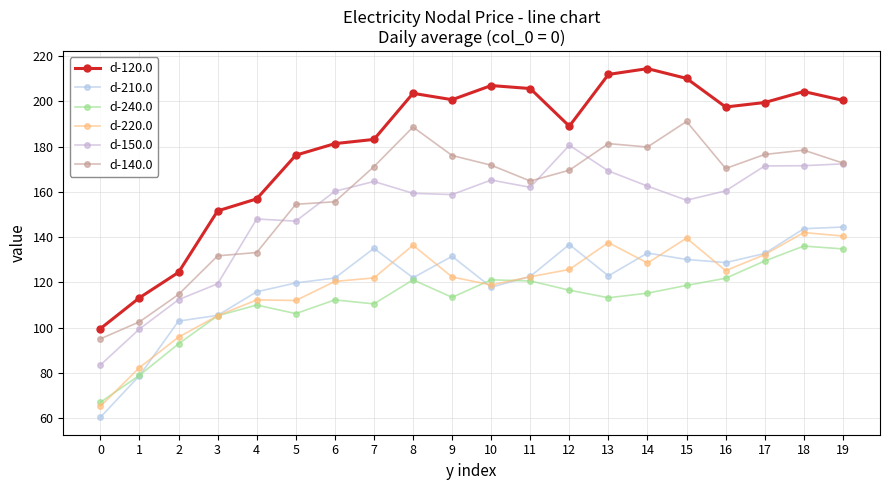

Rank the categories by d-240.0 value from highest to lowest.

18, 19, 17, 16, 8, 10, 11, 15, 12, 14, 9, 13, 6, 7, 4, 5, 3, 2, 1, 0